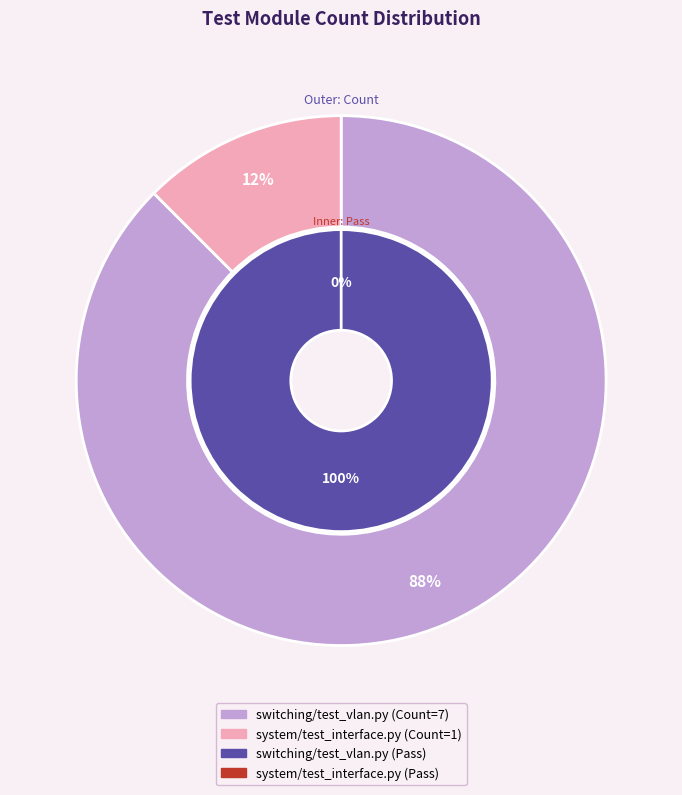

Does switching/test_vlan.py represent more than half of the total?

Yes